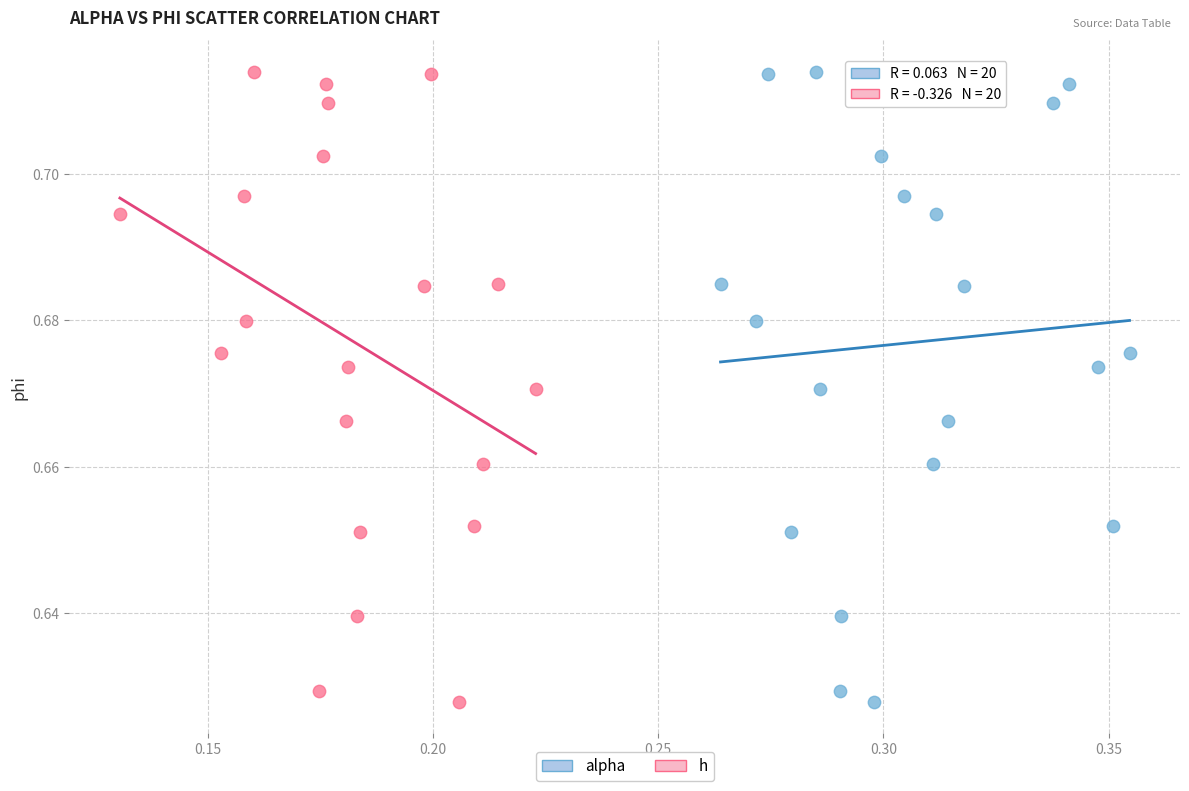

What are all the series names shown in the legend?

alpha, h